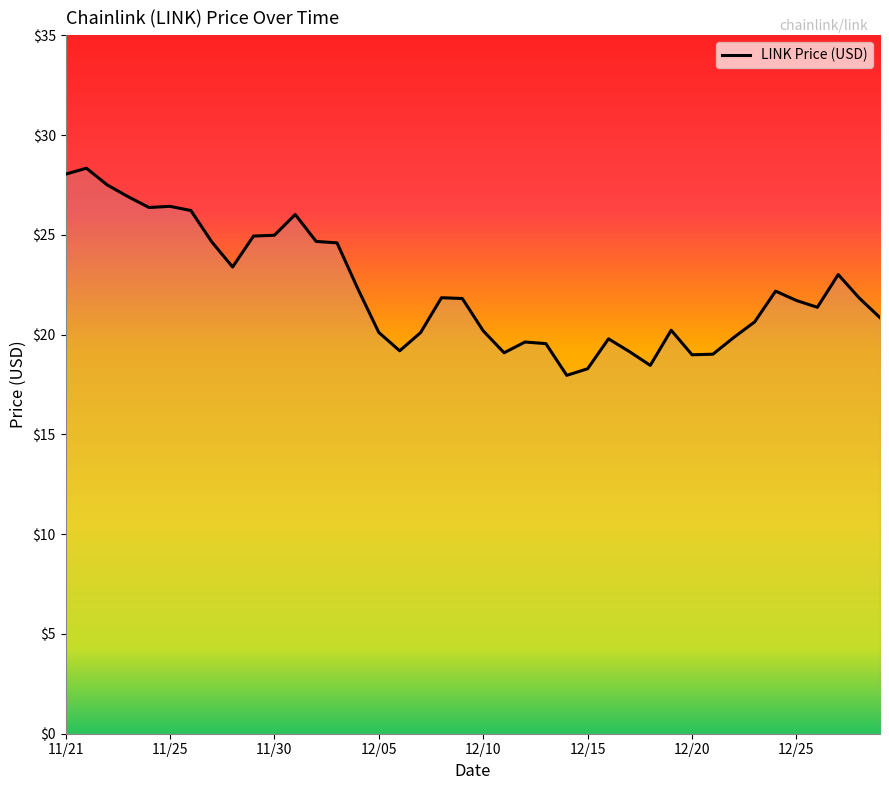

What is the greatest value displayed?

28.3